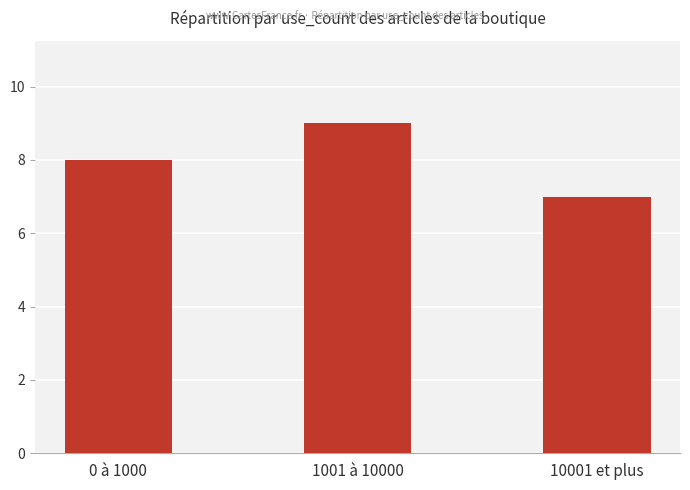

At which category does the chart reach its peak across all series?

1001 à 10000